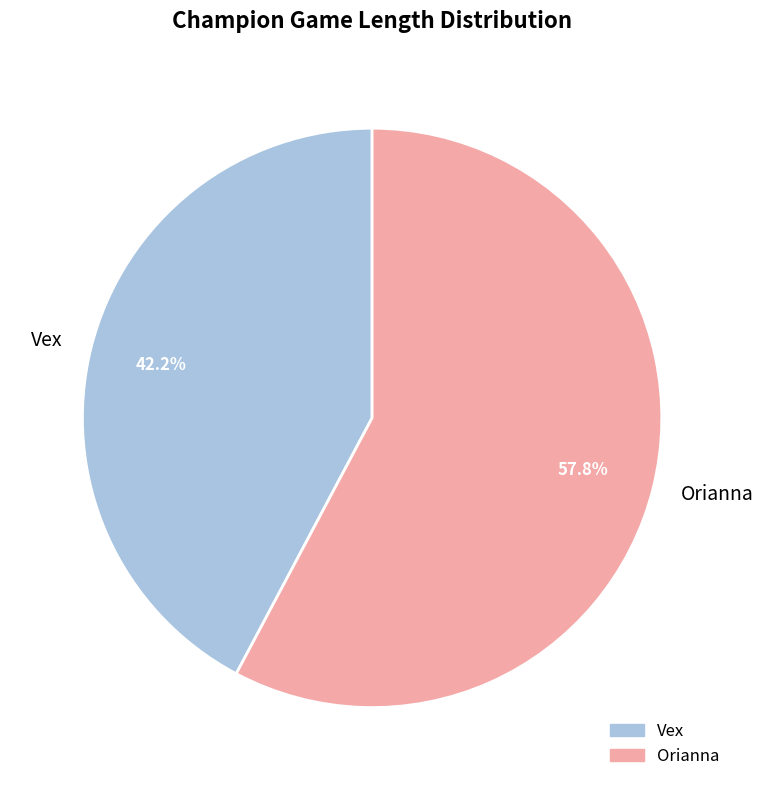

To the nearest percent, what is the combined percentage of Orianna and Vex?

100%